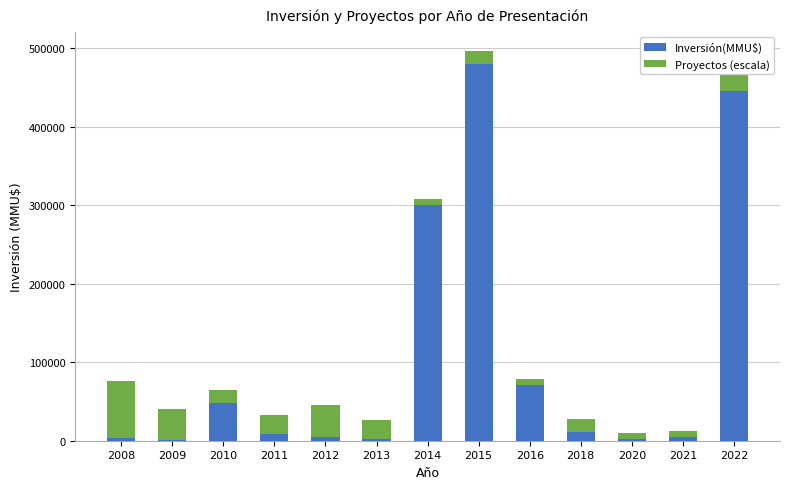

What is the maximum value for Inversión(MMU$)?

480000